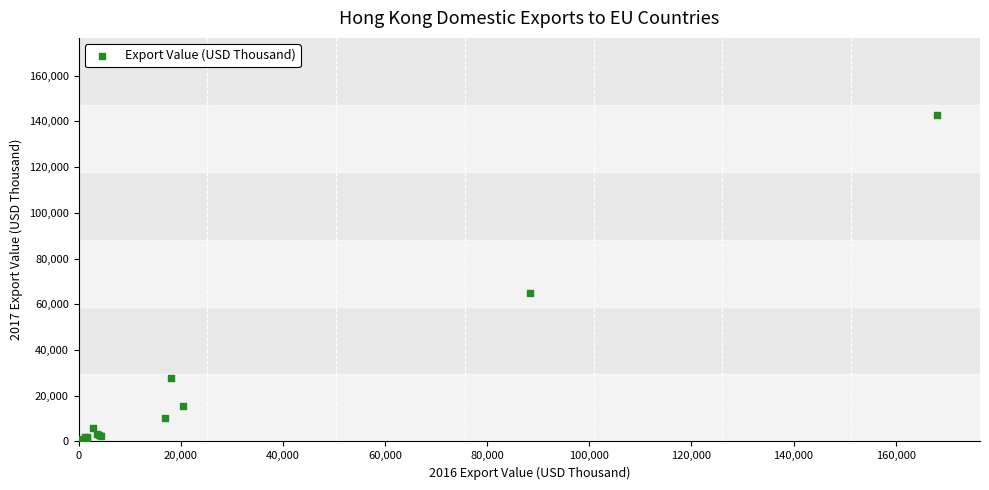

What Y value in the scatter plot is closest to 71424?

65061.3